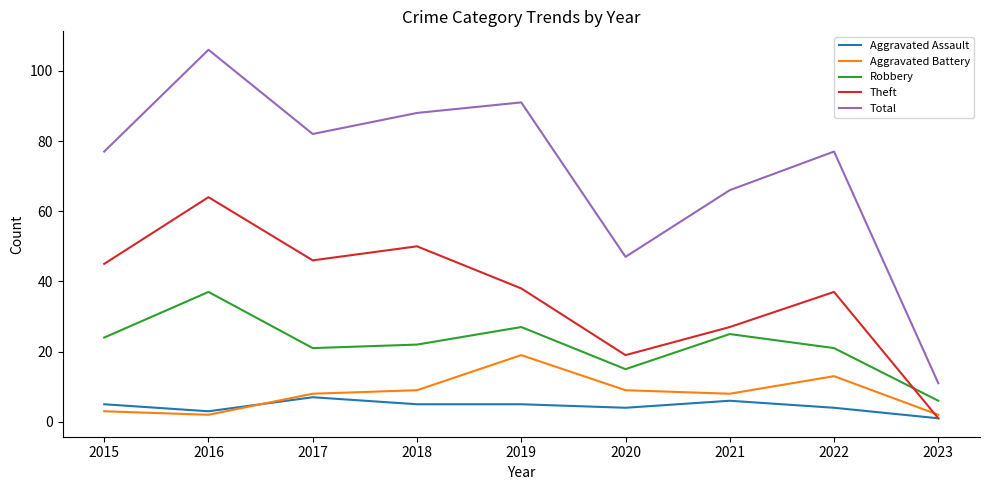

Where does the Theft series first go above 38?

2015